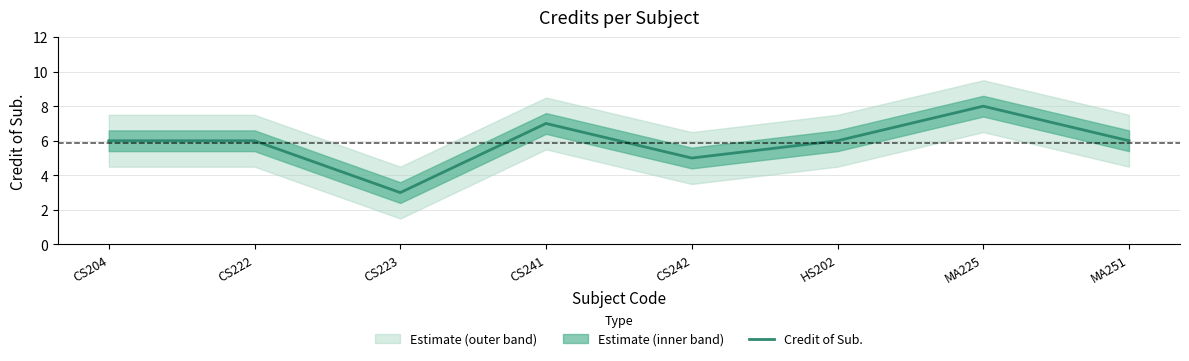

What is the label of the 7th point from the left?

MA225